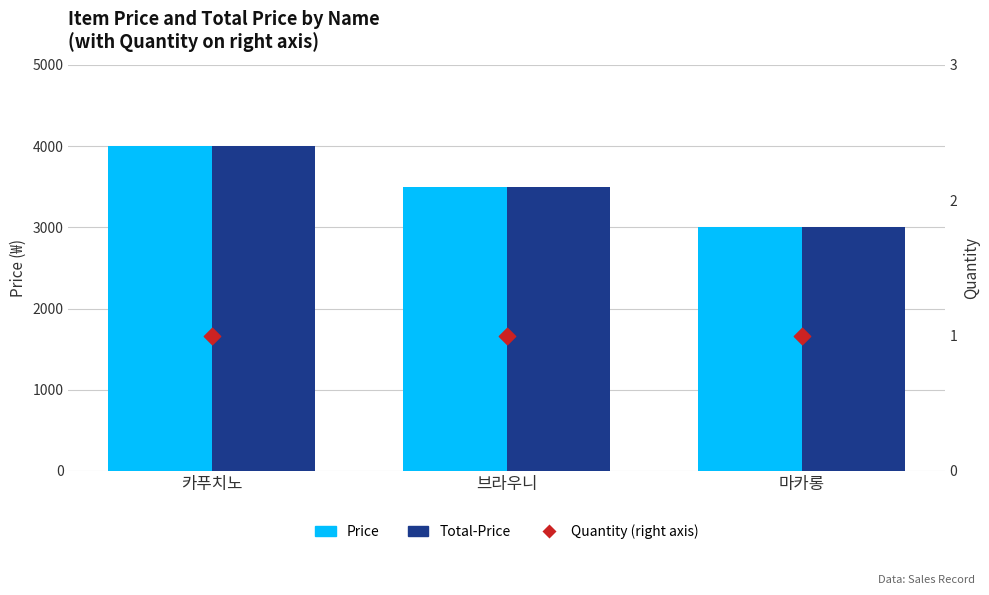

What are all the series names shown in the legend?

Price, Total-Price, Quantity (right axis)